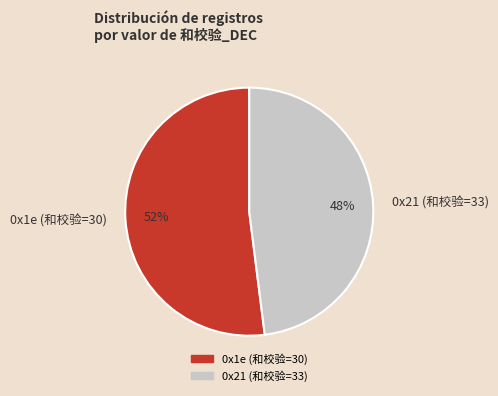

To the nearest percent, what is the average slice percentage?

50%